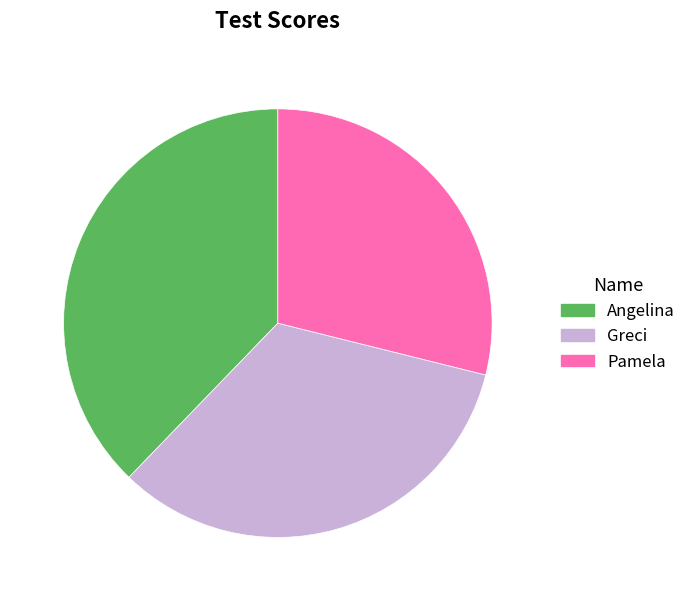

Do Angelina and Pamela together represent more than half of the pie?

Yes